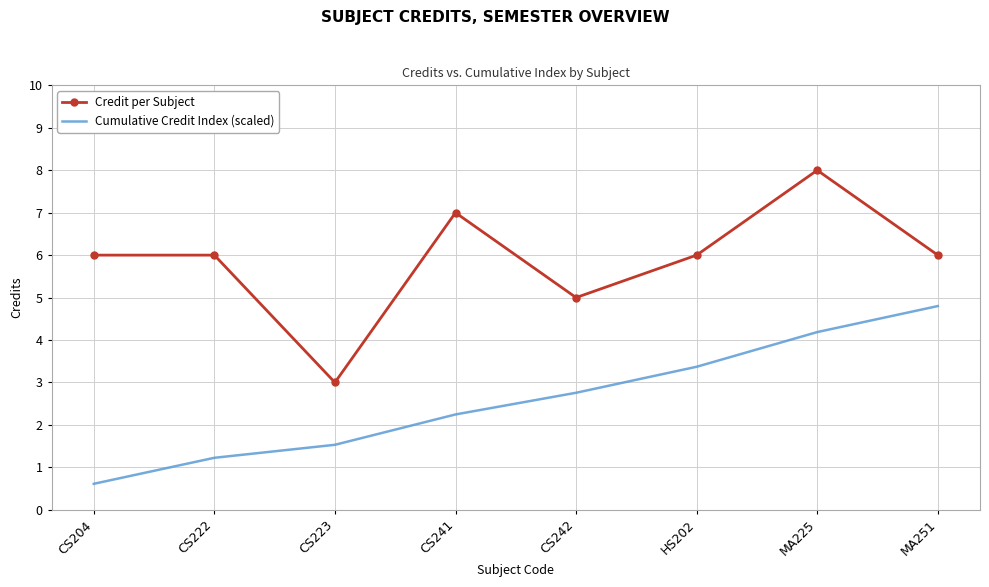

Reading left to right, list all the values displayed in this chart.

Credit per Subject: CS204=6.0	CS222=6.0	CS223=3.0	CS241=7.0	CS242=5.0	HS202=6.0	MA225=8.0	MA251=6.0
Cumulative Credit Index (scaled): CS204=0.6	CS222=1.2	CS223=1.5	CS241=2.2	CS242=2.8	HS202=3.4	MA225=4.2	MA251=4.8